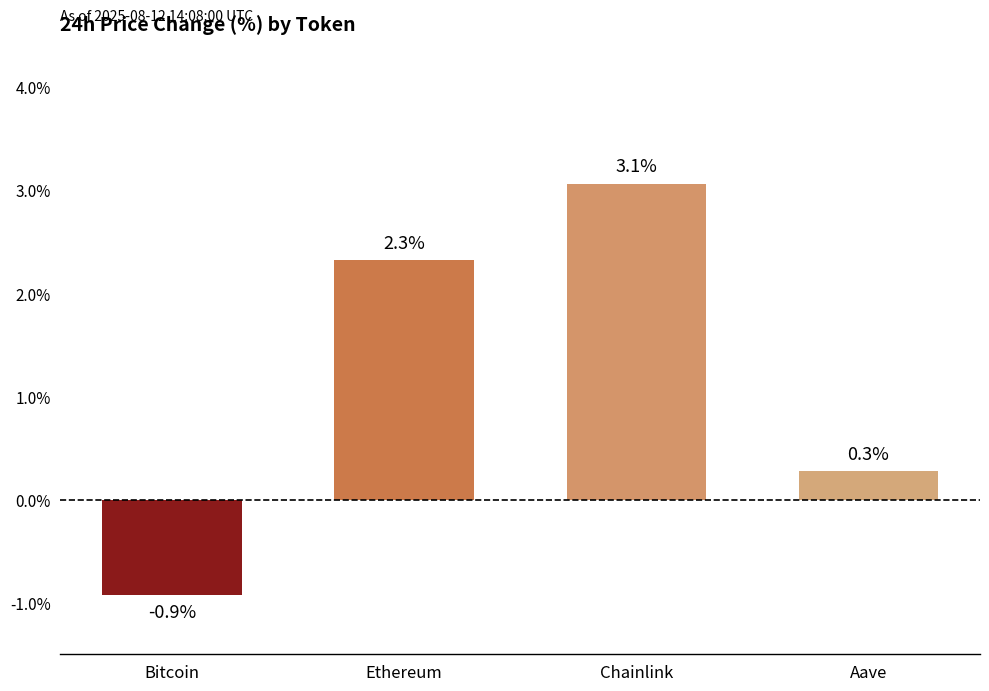

Where is the data nearest to the value 0?

Aave